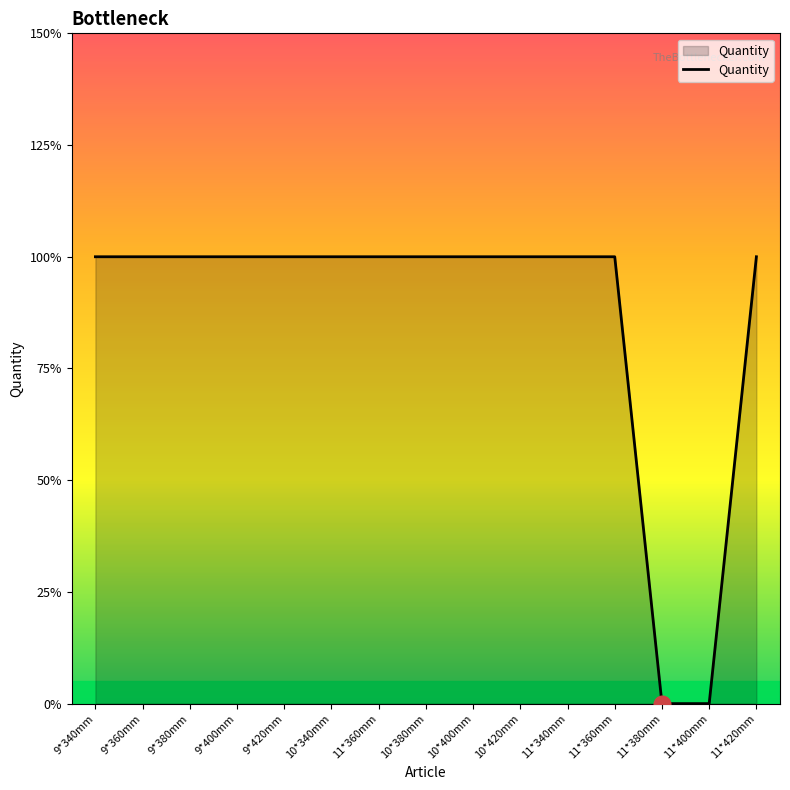

Does the chart have visible grid lines?

No